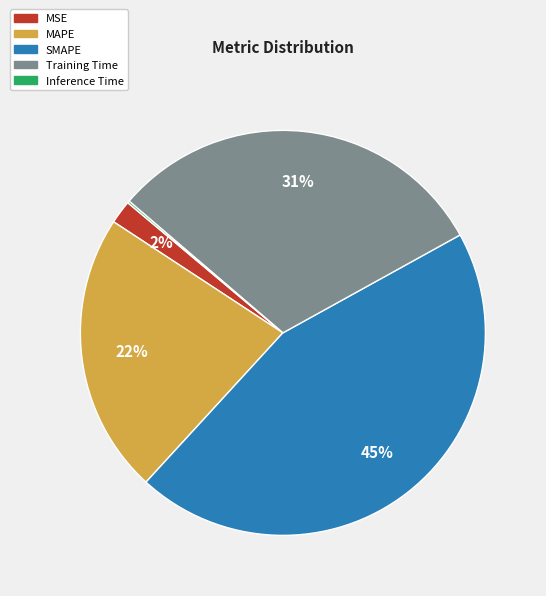

Between MSE and SMAPE, which is larger?

SMAPE